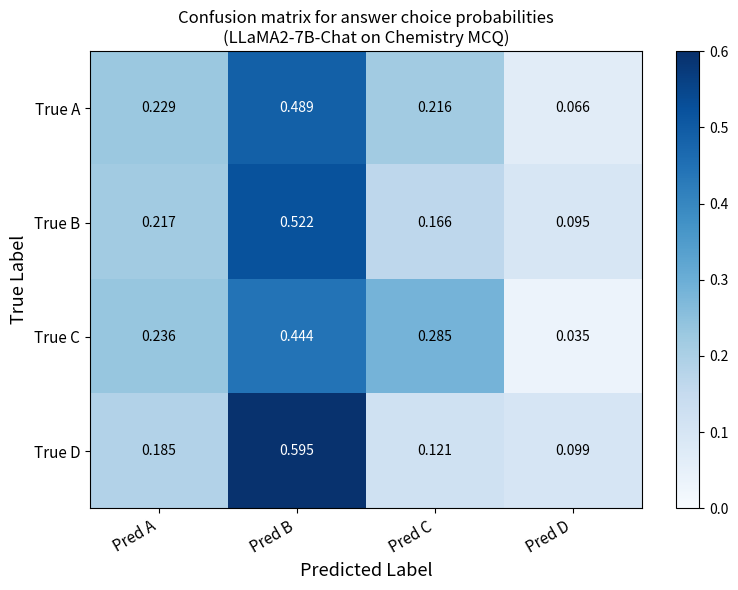

Is the value of True C at Pred A greater than the value of True D at Pred C?

Yes